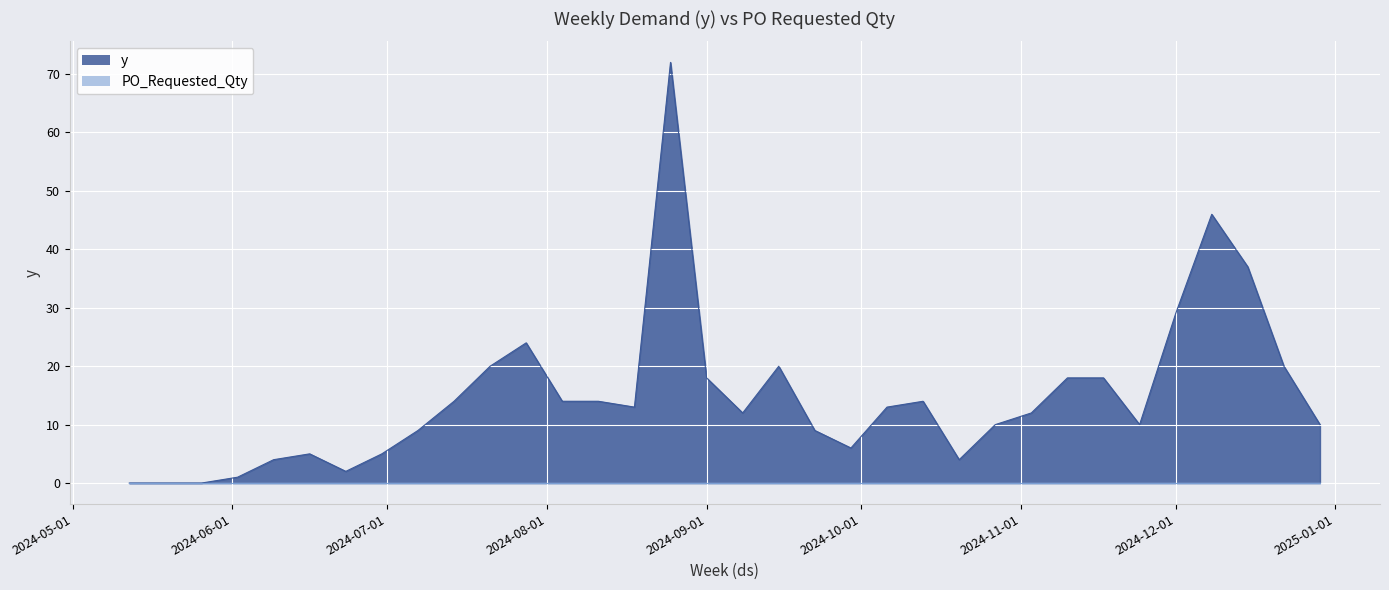

Where is the first local minimum?

2024-06-23